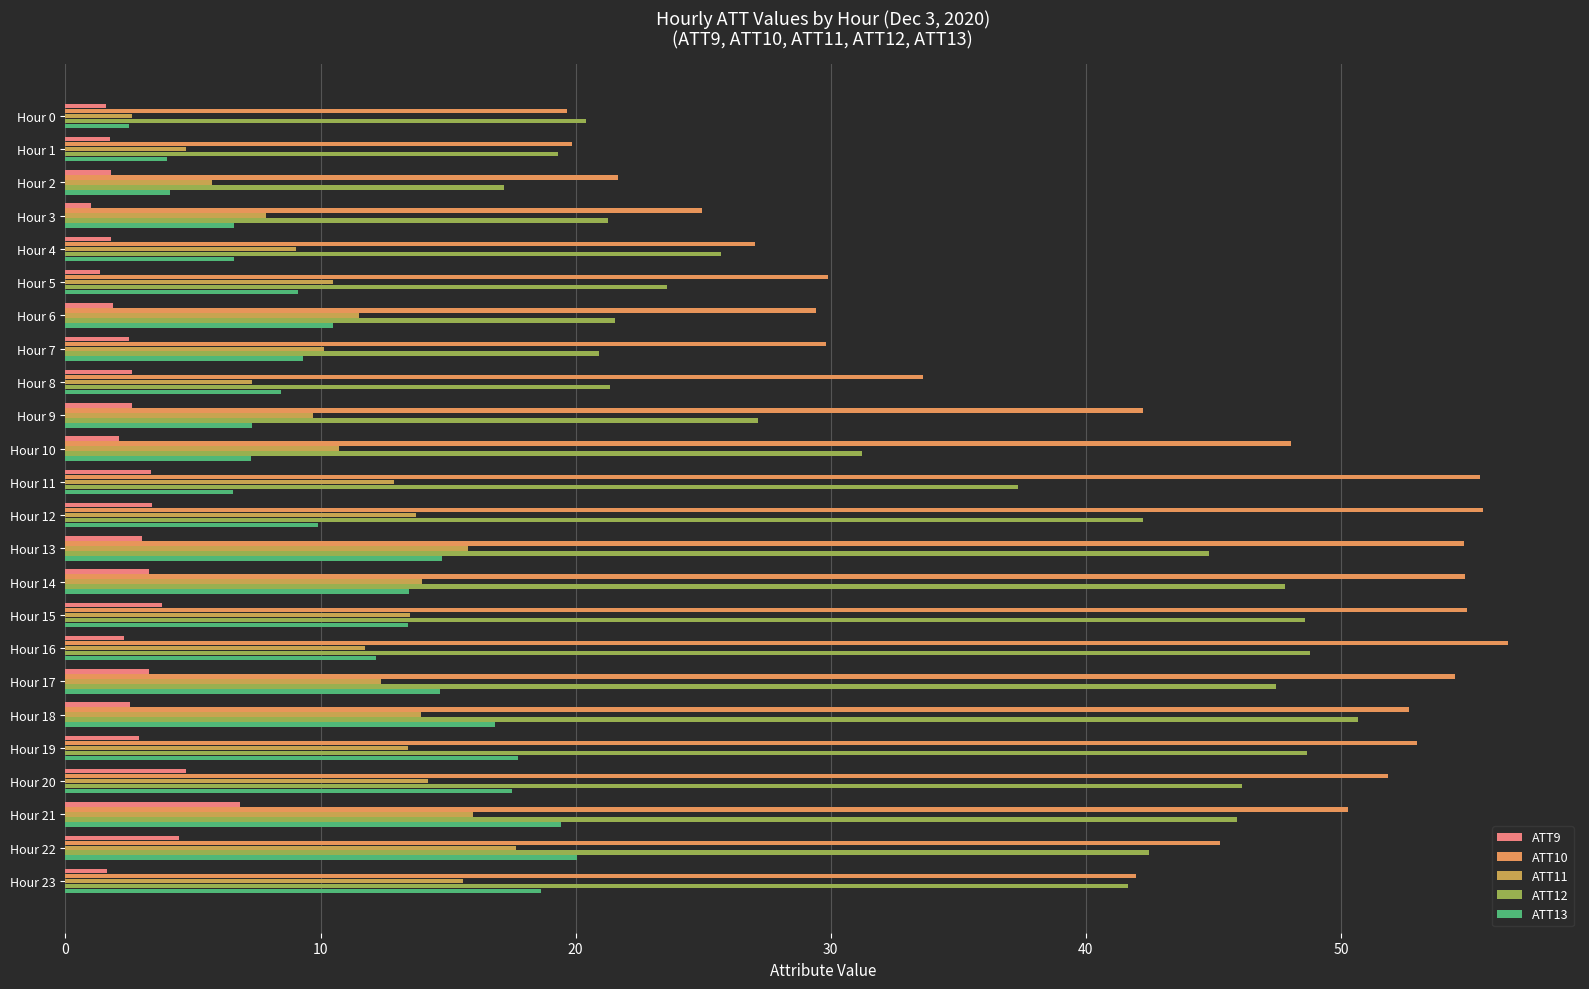

Where is ATT9 nearest to the value 3?

Hour 13